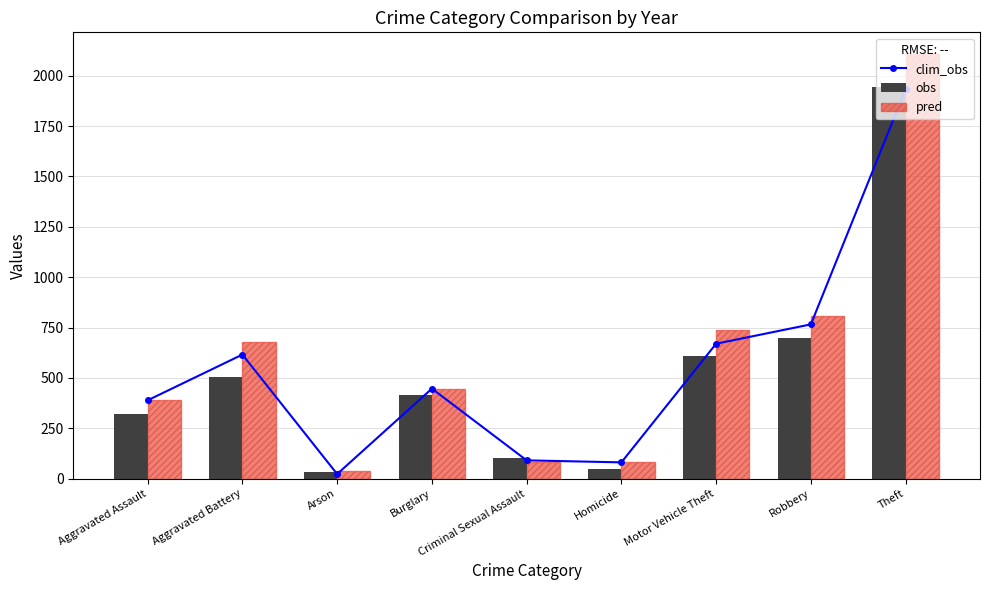

Rank the series by their maximum value, from highest to lowest.

pred, obs, clim_obs